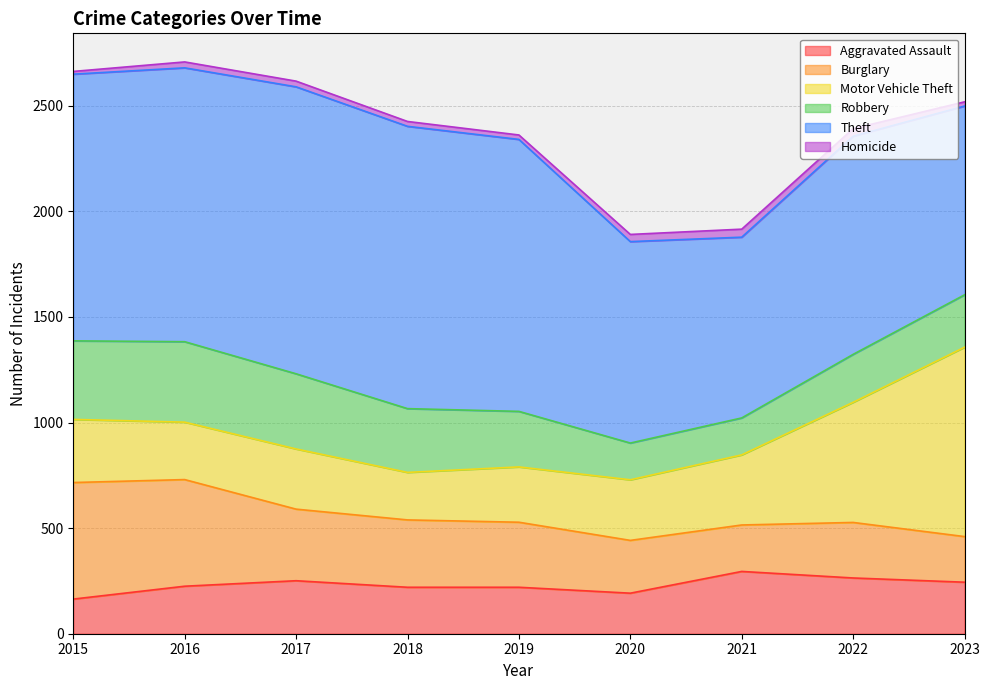

The value of Aggravated Assault at 2021 is 295. True or false?

True